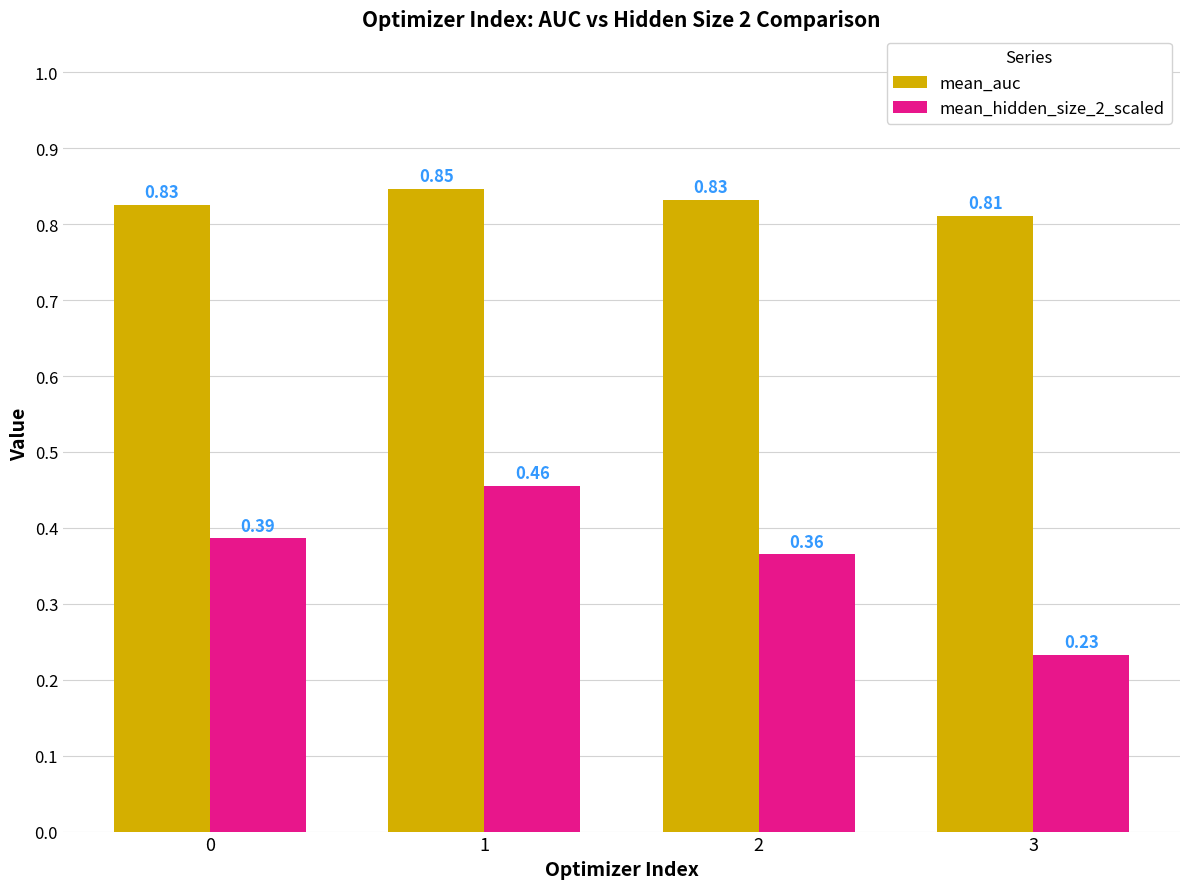

How many categories are shown in the chart?

4